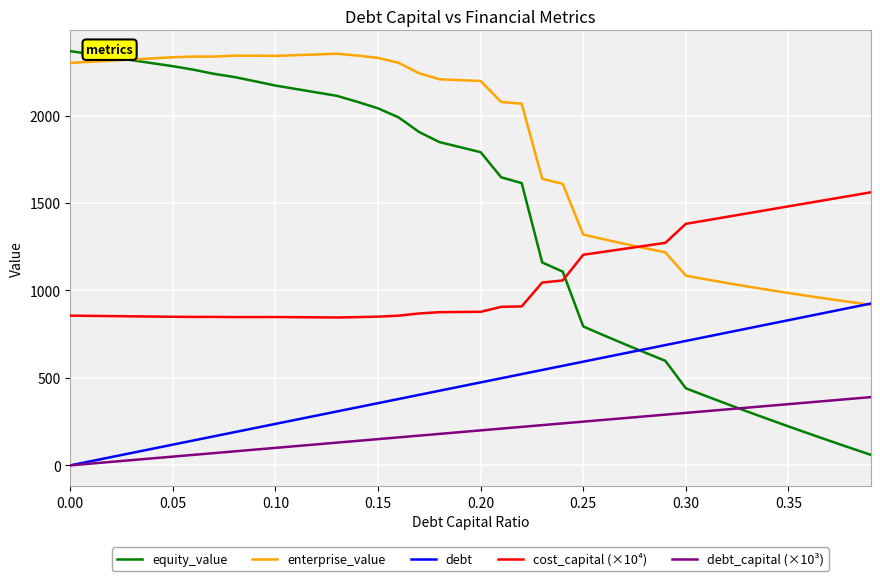

List the series in order of their overall mean, highest first.

enterprise_value, equity_value, cost_capital (×10⁴), debt, debt_capital (×10³)